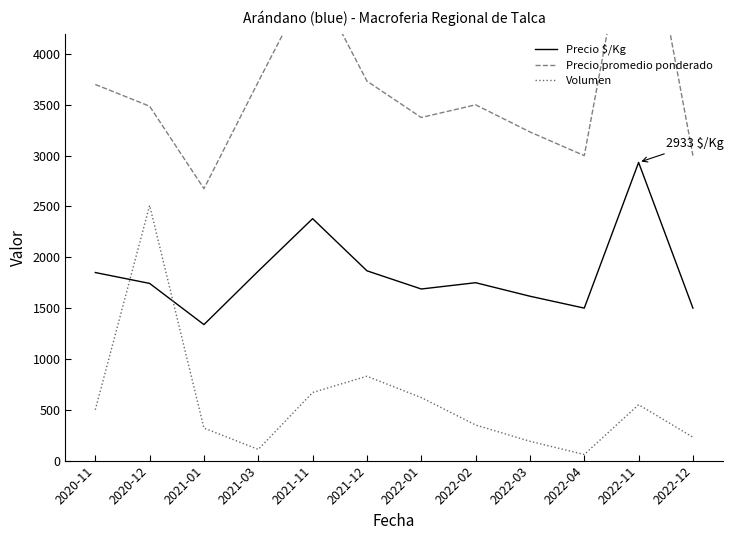

What is the label of the 6th point from the left?

2021-12